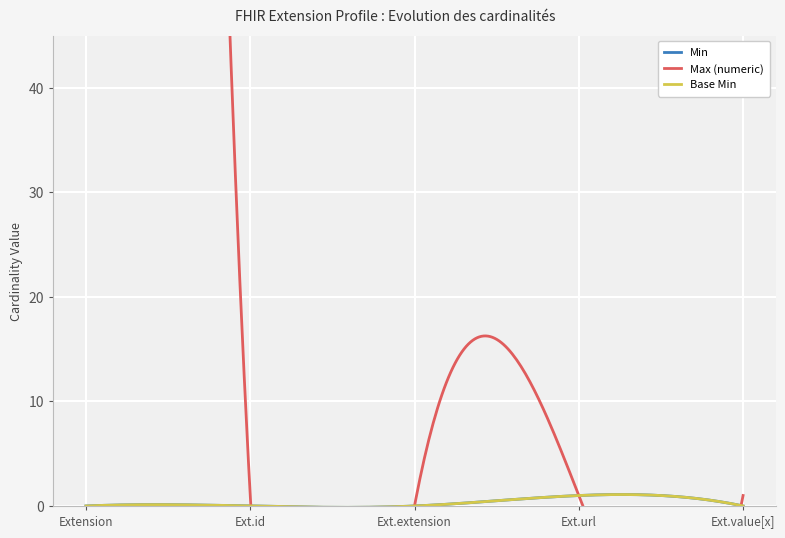

What is the difference between the highest and lowest values at Extension.value[x]?

1